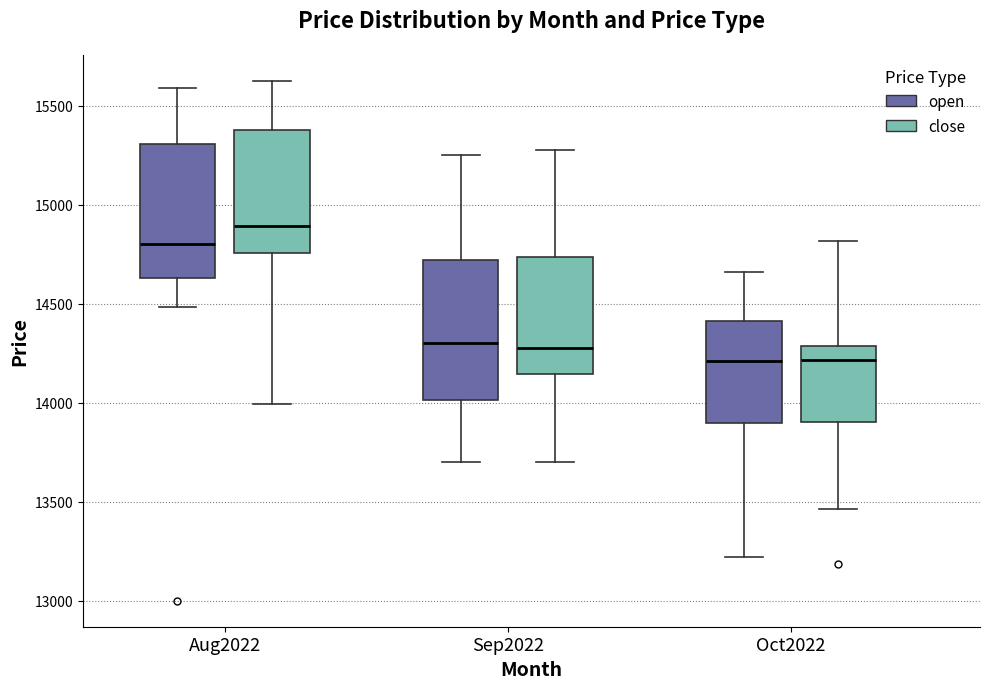

Where does the upper whisker of the box for Aug2022 (close) end on the y-axis? The values are not printed on the chart, so give them approximately, as read against the axis.

15650